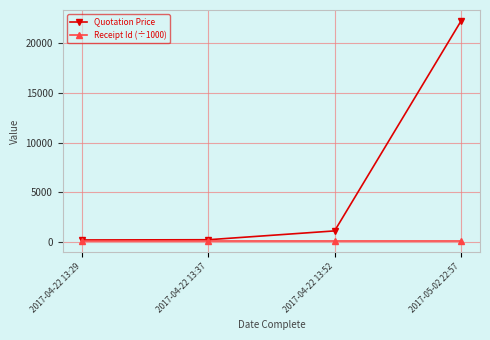

What is the spread (max minus min) of values at 2017-04-22 13:29?

100.0